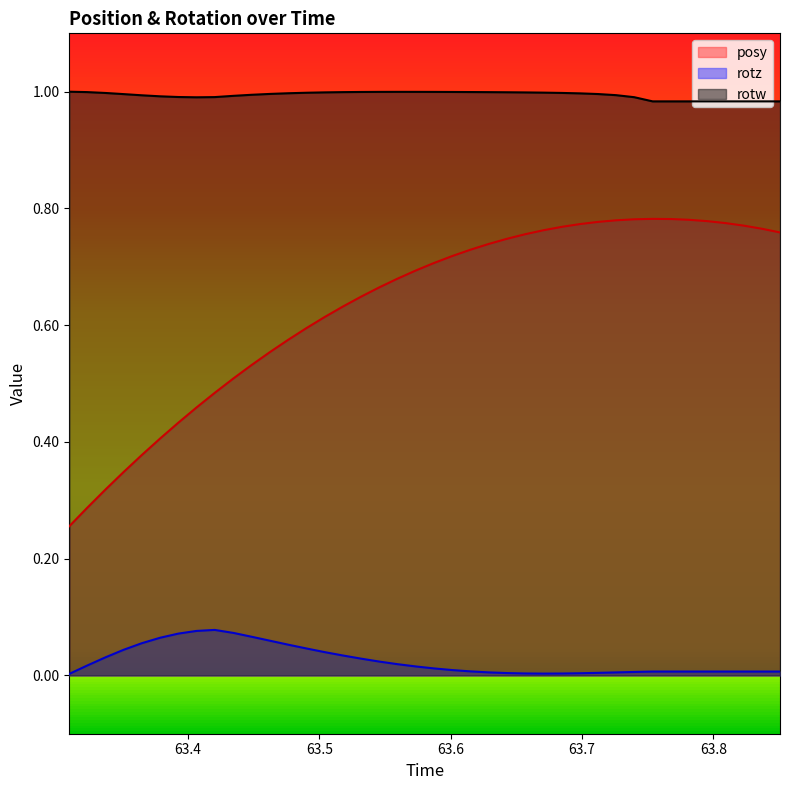

The rotz series shows 0.0 at 63.51794. True or false?

True